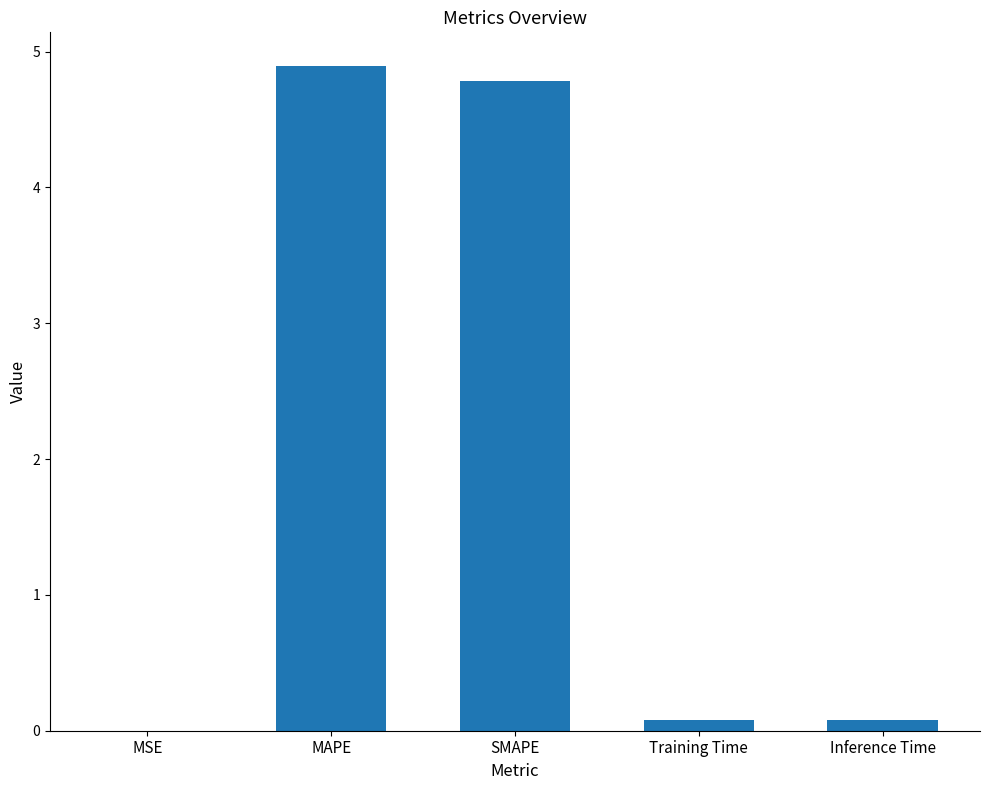

Which has a higher value, Inference Time or MAPE?

MAPE